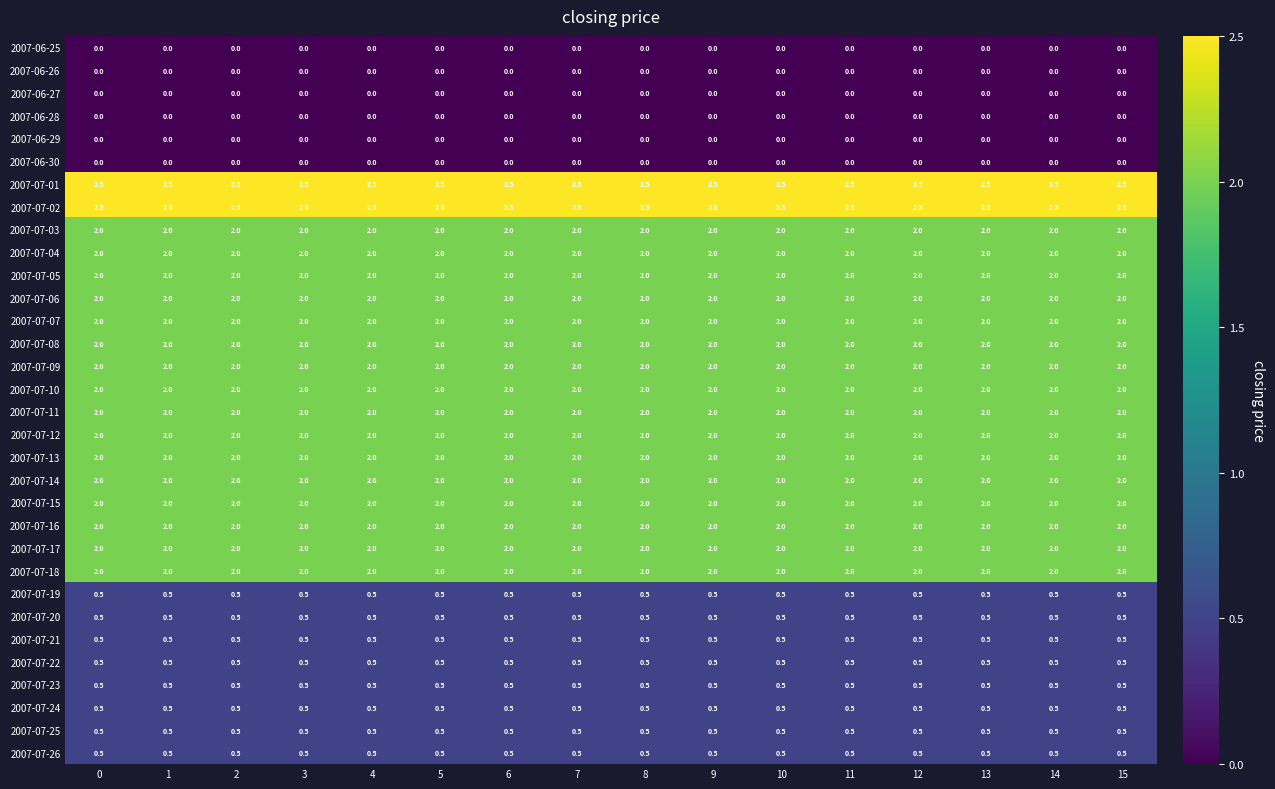

What is the difference between the highest and lowest values at 9?

2.5